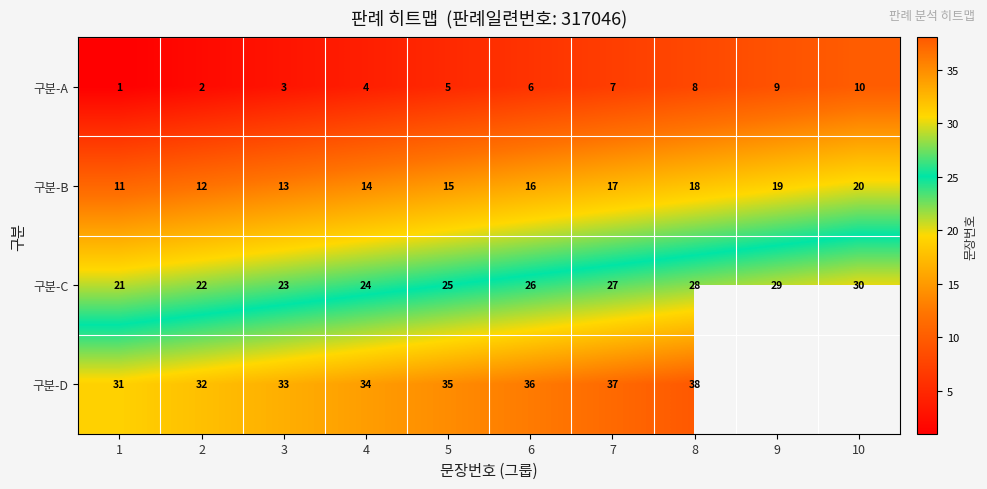

What is the difference between the maximum and minimum values in the 구분-A series?

9